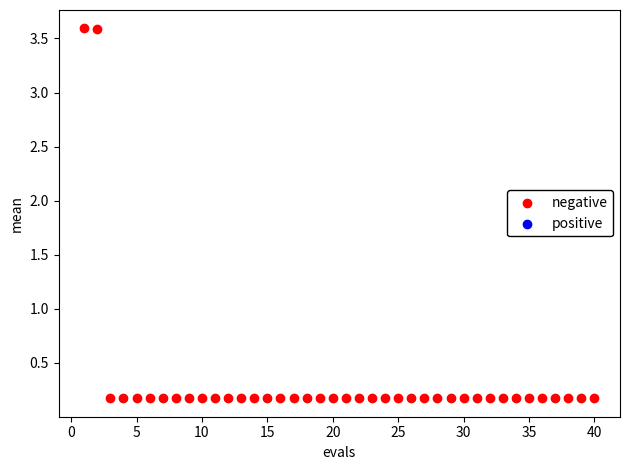

What is the range of Y values (max minus min)?

3.4